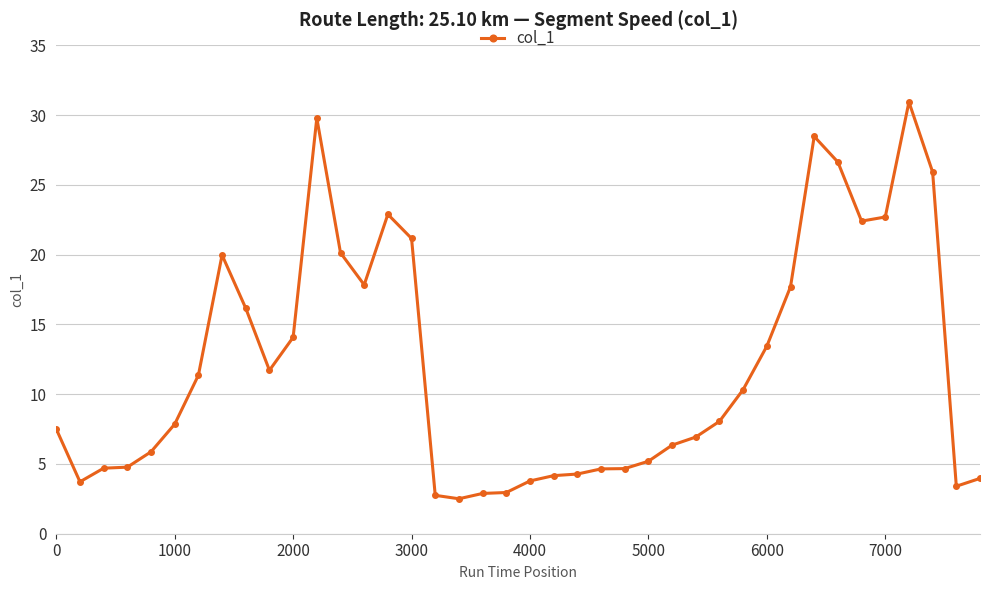

What is the average value?

12.1